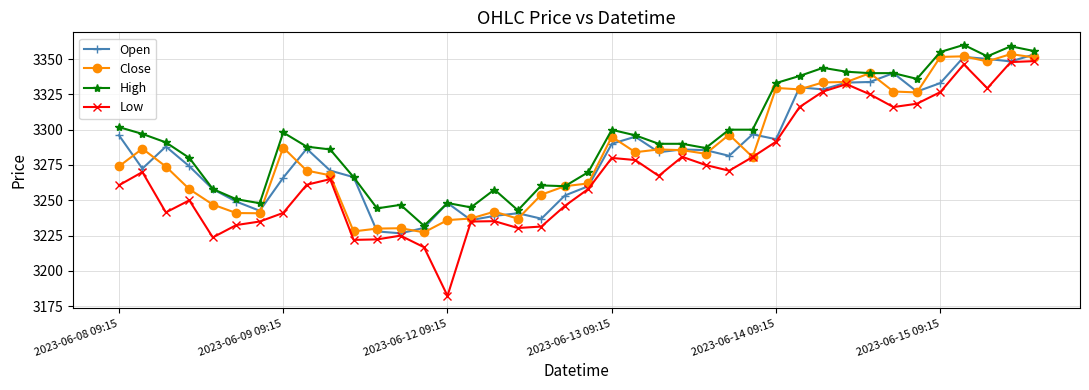

Which series has the largest total across all categories?

High